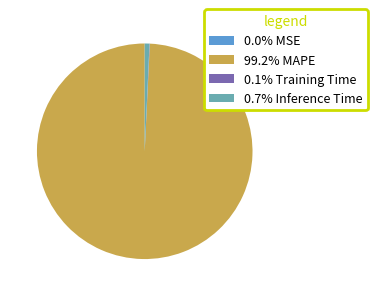

Is there a majority slice in this chart?

Yes